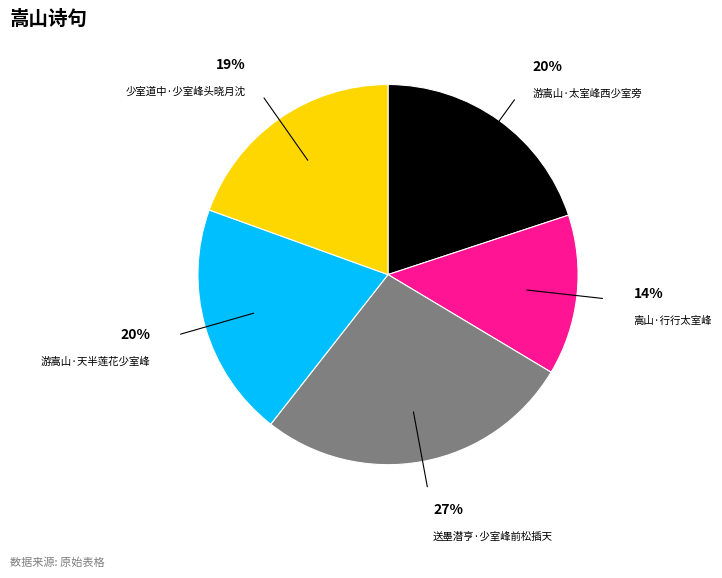

Is there a majority slice in this chart?

No